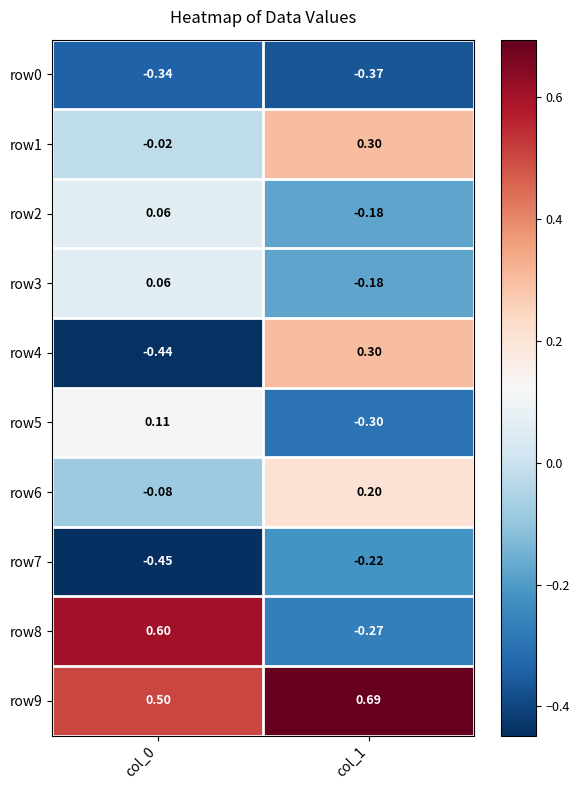

Is the value of row9 at col_0 greater than the value of row3 at col_1?

Yes